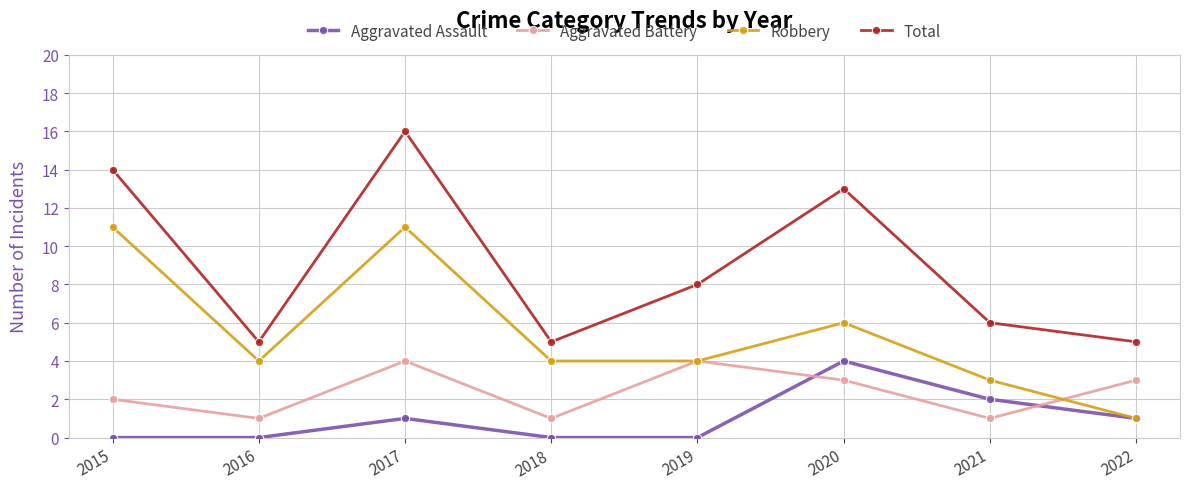

What is the average value of the Total series?

9